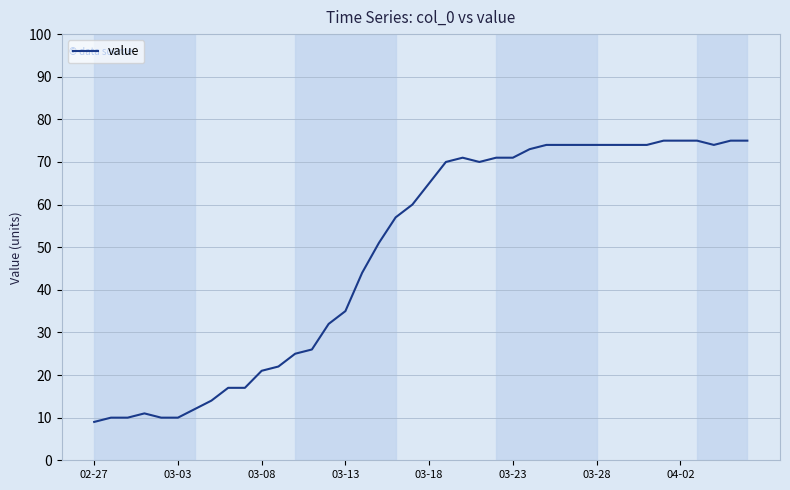

What is the maximum value shown in the chart?

75